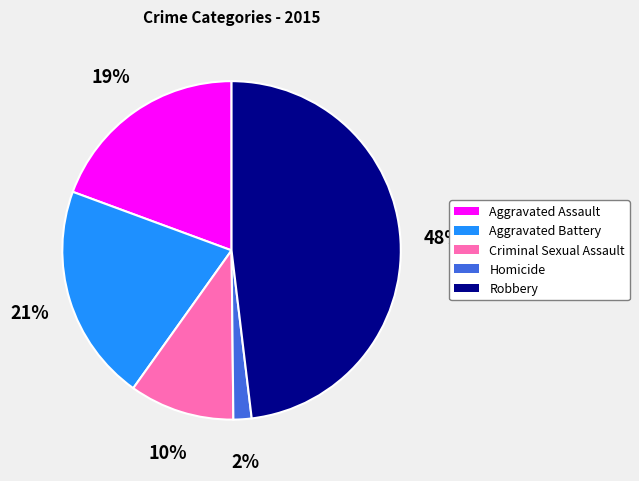

Which slice is the smallest?

Homicide